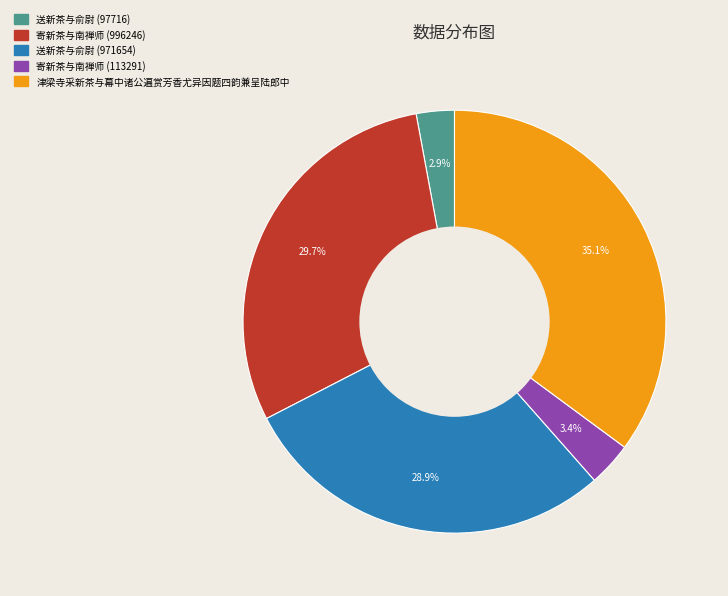

How many slices are in this pie chart?

5